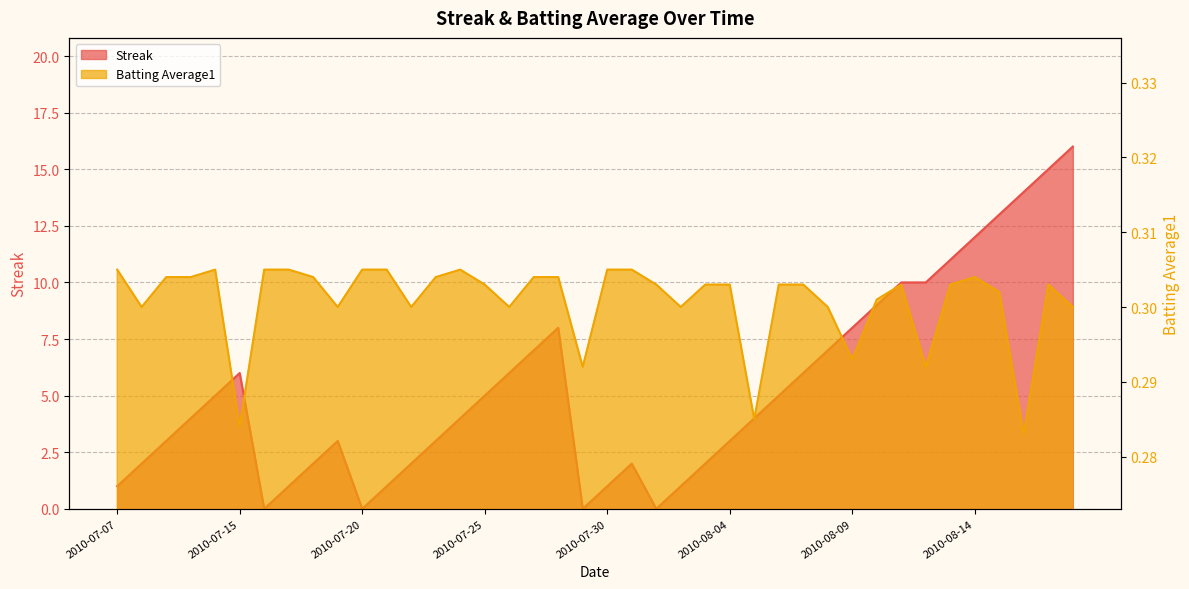

Rank the series at 2010-08-11 from highest to lowest value.

Streak, Batting Average1